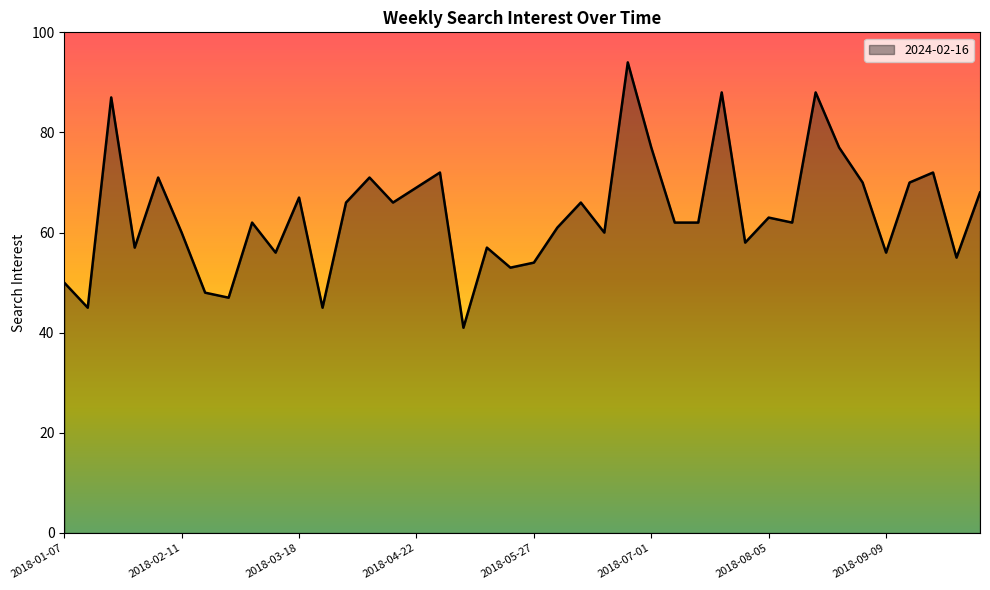

What is the greatest value displayed?

94